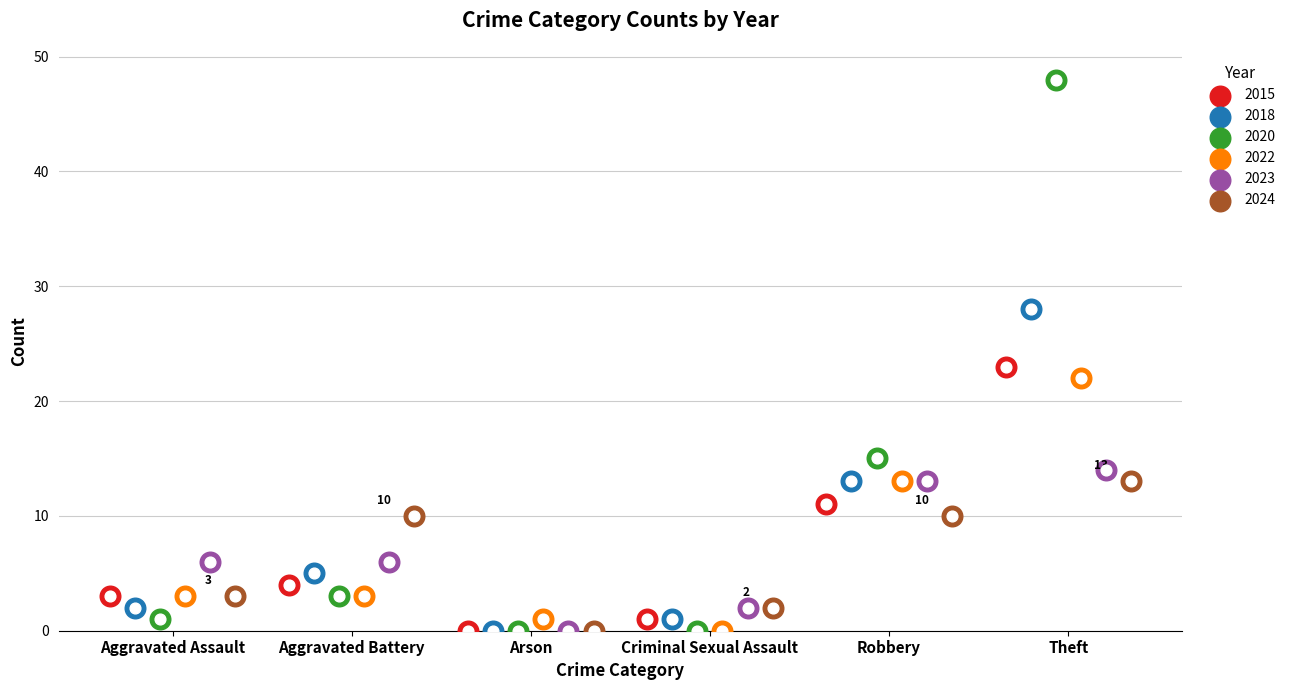

Is the value of 2018 at Arson greater than the value of 2024 at Arson?

No